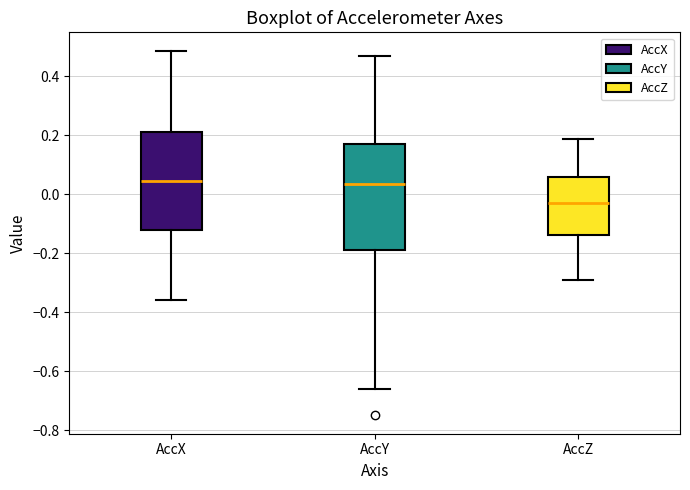

Reading left to right, transcribe this box plot: for each box, give where its median line is, the range the box spans, and where its two whiskers end, as read against the y-axis. The values are not printed on the chart, so give them approximately, as read against the axis.

AccX: median 0.04, box -0.12 to 0.20, whiskers -0.36 to 0.48
AccY: median 0.04, box -0.18 to 0.18, whiskers -0.66 to 0.46
AccZ: median -0.04, box -0.14 to 0.06, whiskers -0.30 to 0.18